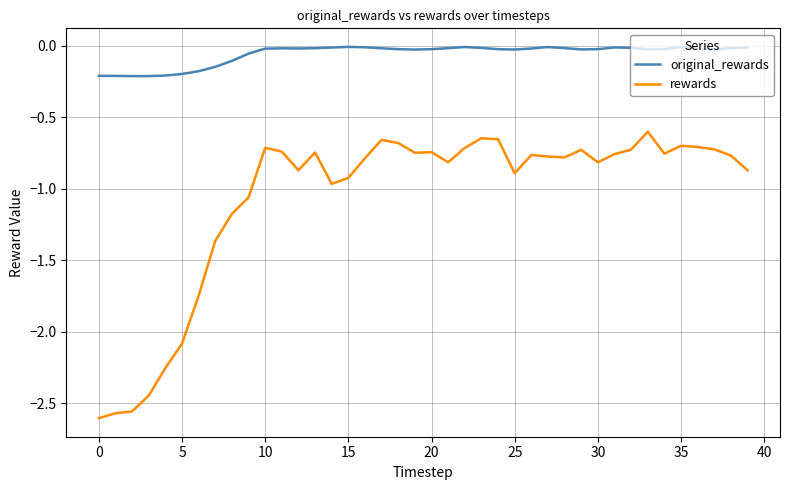

Which series has the widest spread of values?

rewards